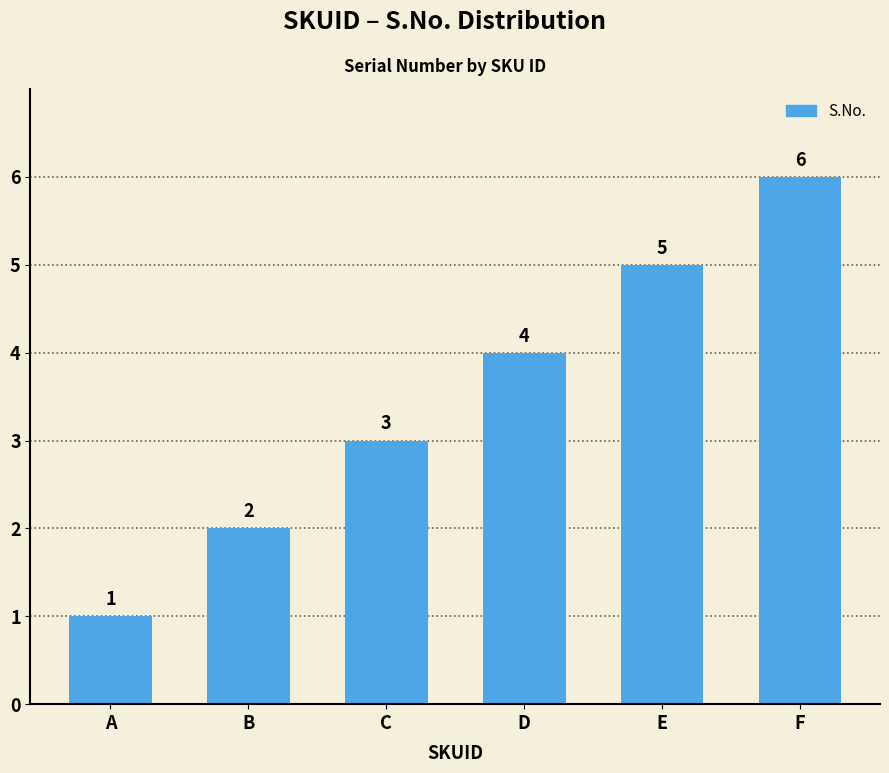

At which category does the chart reach its minimum across all series?

A